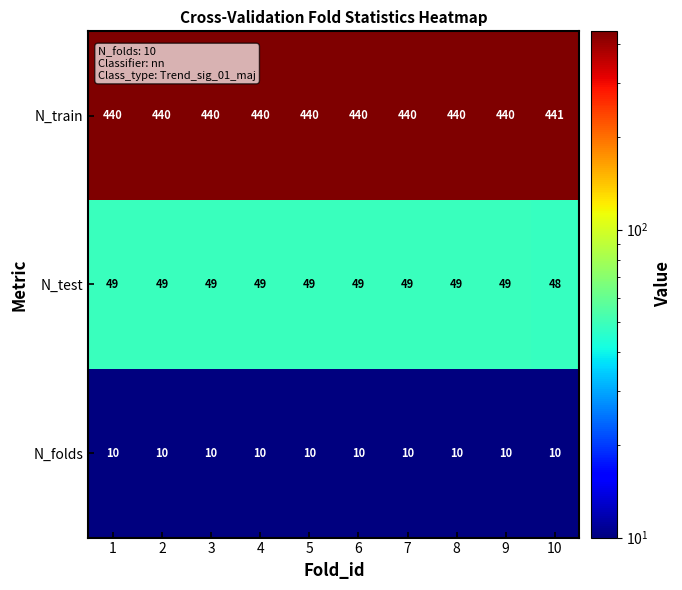

What value does the N_folds series have at 4?

10